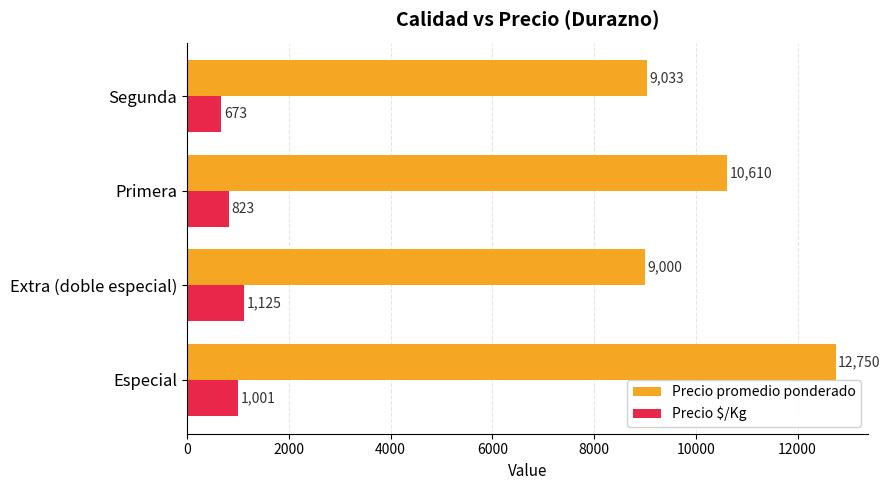

What is the average value of the Precio $/Kg series?

906